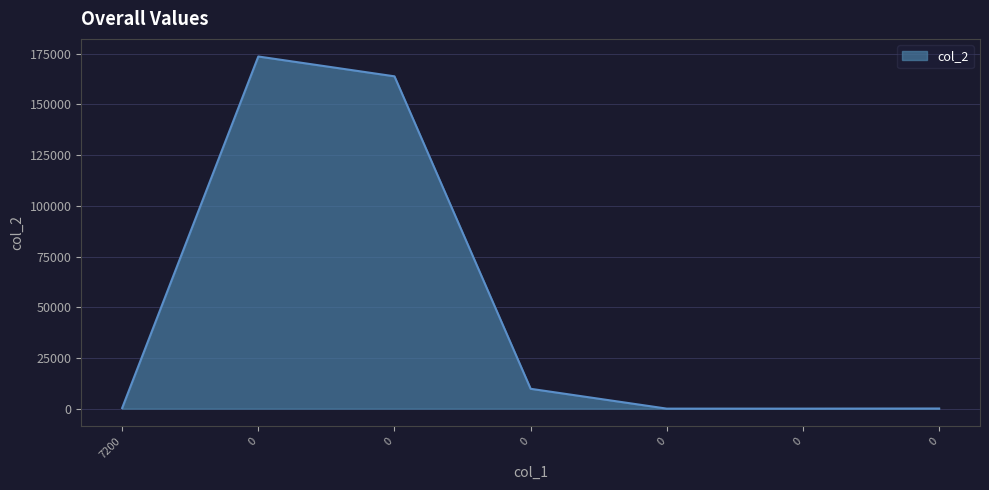

List the labels in order of value, largest first.

0, 0, 0, 7200, 0, 0, 0